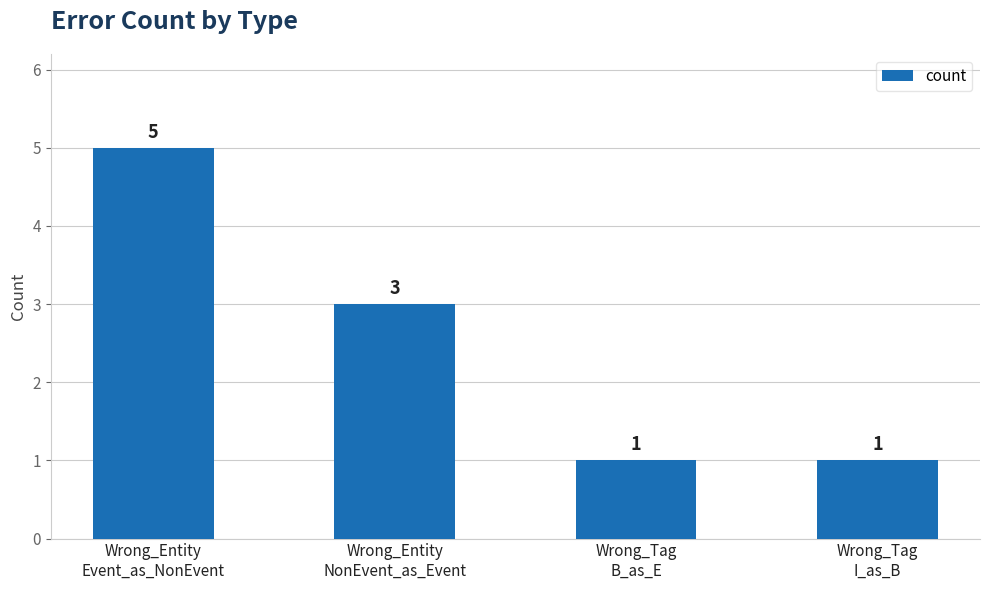

What is the value of the 4th bar from the left?

1